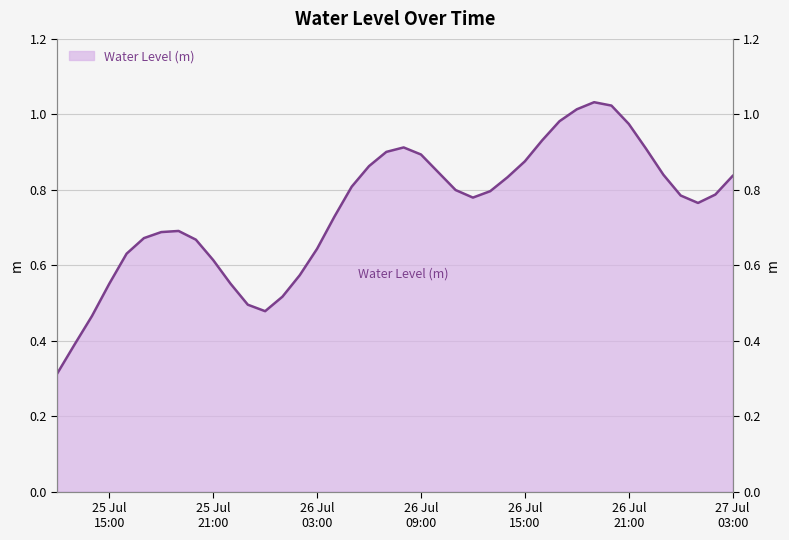

Which category has the highest value across all series?

2023-07-26 19:00:00